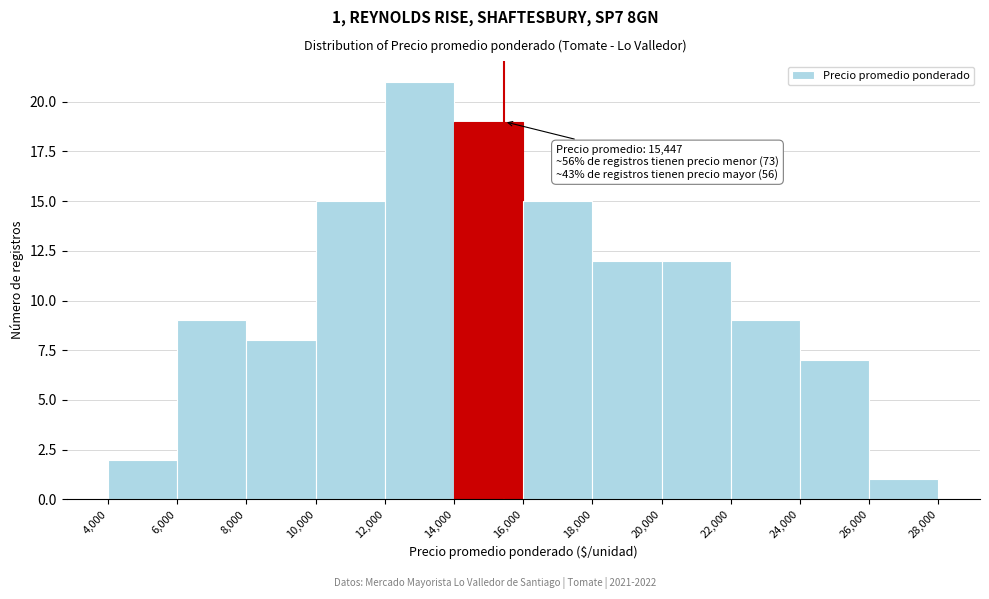

Which range on the x-axis has the tallest bar?

12,000 to 14,000